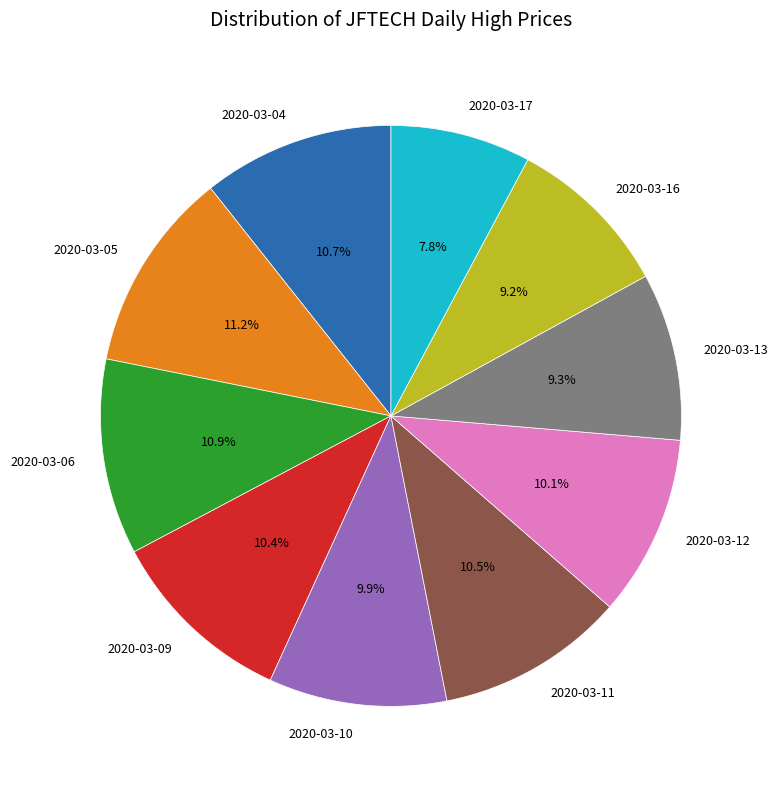

Which slice is the smallest?

2020-03-17